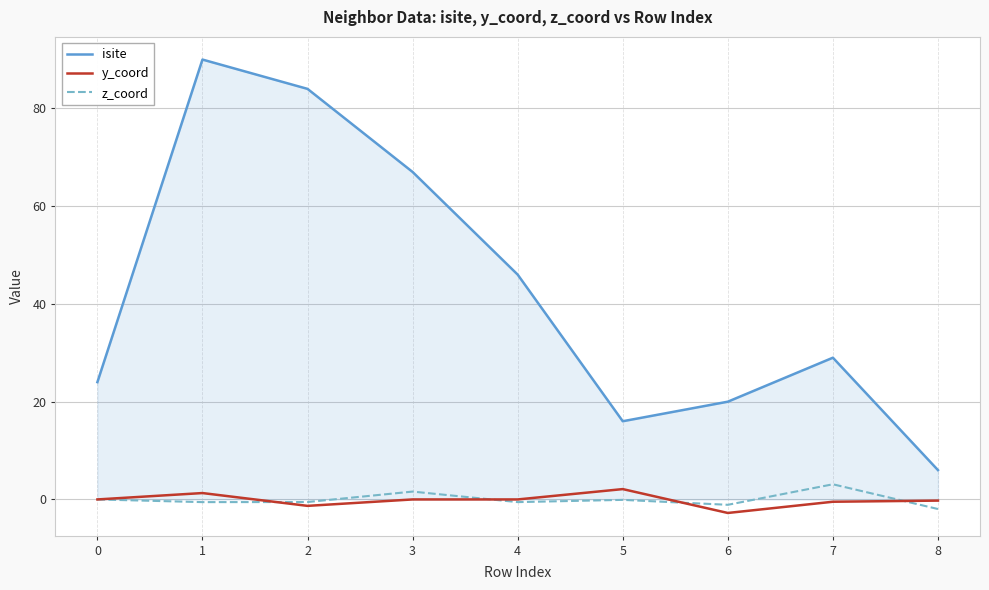

Between 0 and 2, which series saw the biggest shift?

isite